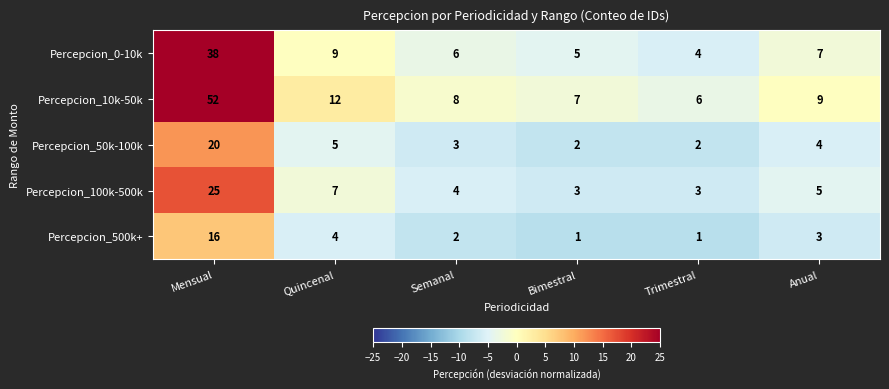

Rank the series at Mensual from lowest to highest value.

Percepcion_500k+, Percepcion_50k-100k, Percepcion_100k-500k, Percepcion_0-10k, Percepcion_10k-50k